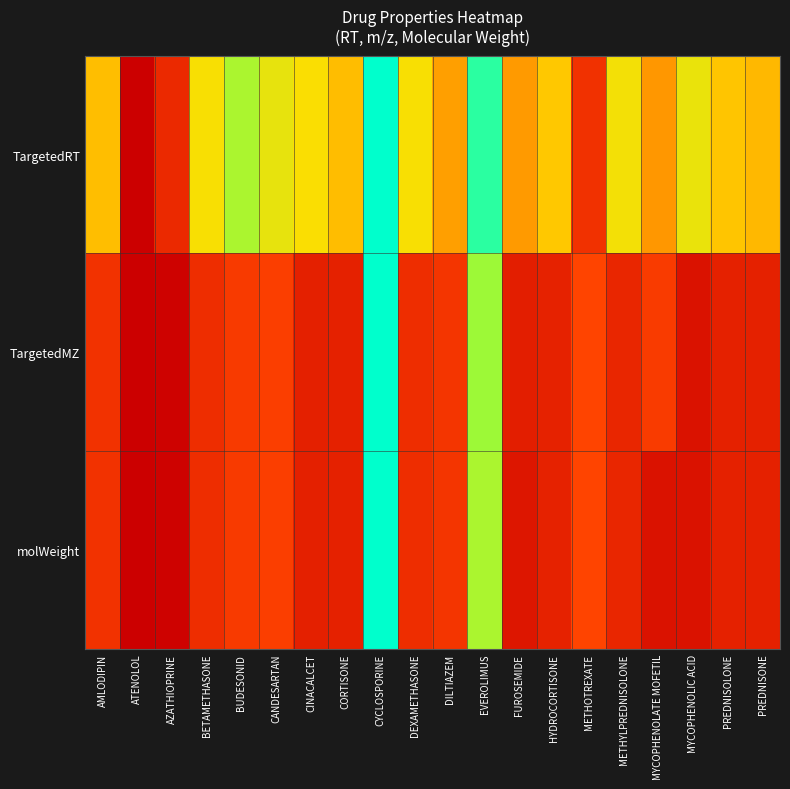

How many categories are shown in the chart?

20